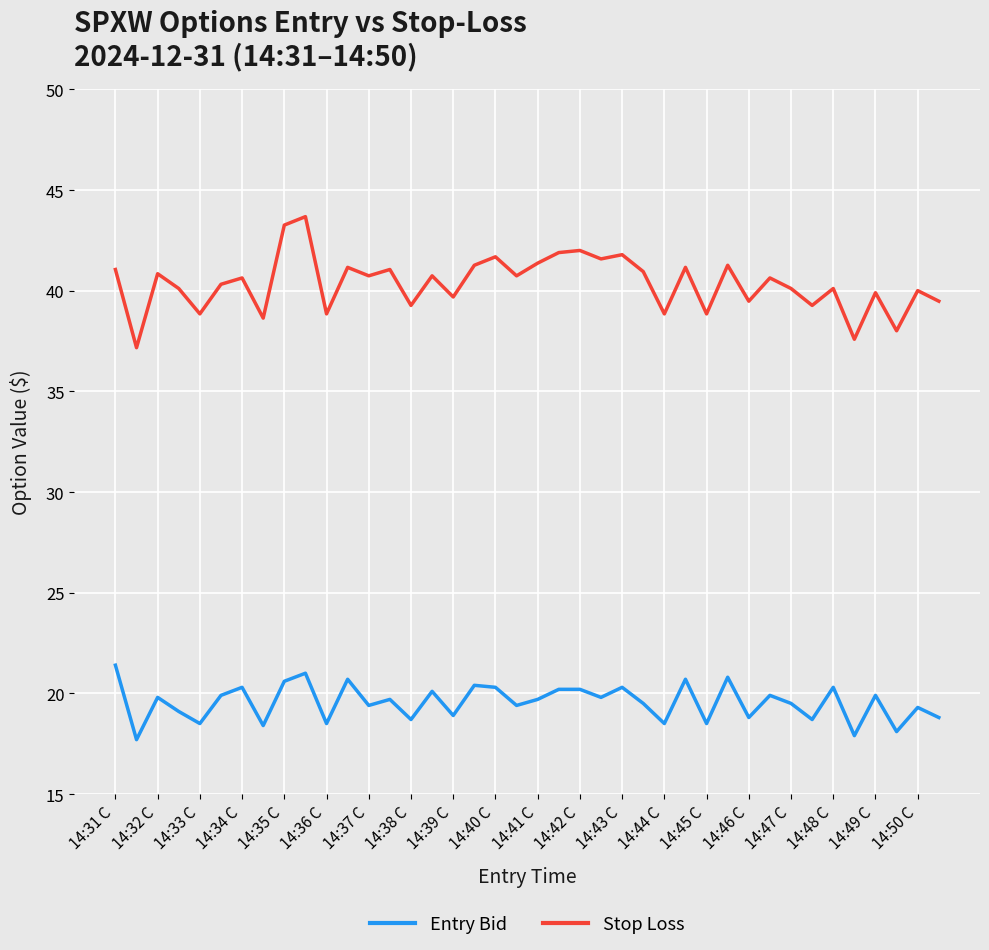

Which series has the largest range (max minus min)?

Stop Loss